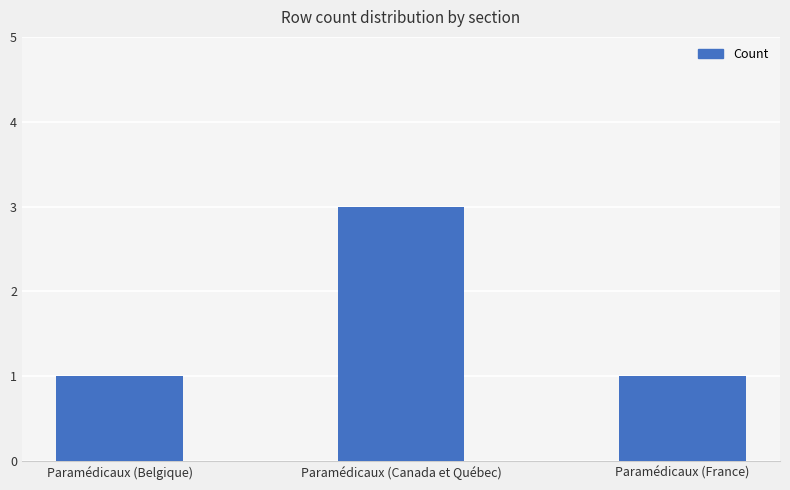

What is the greatest value displayed?

3